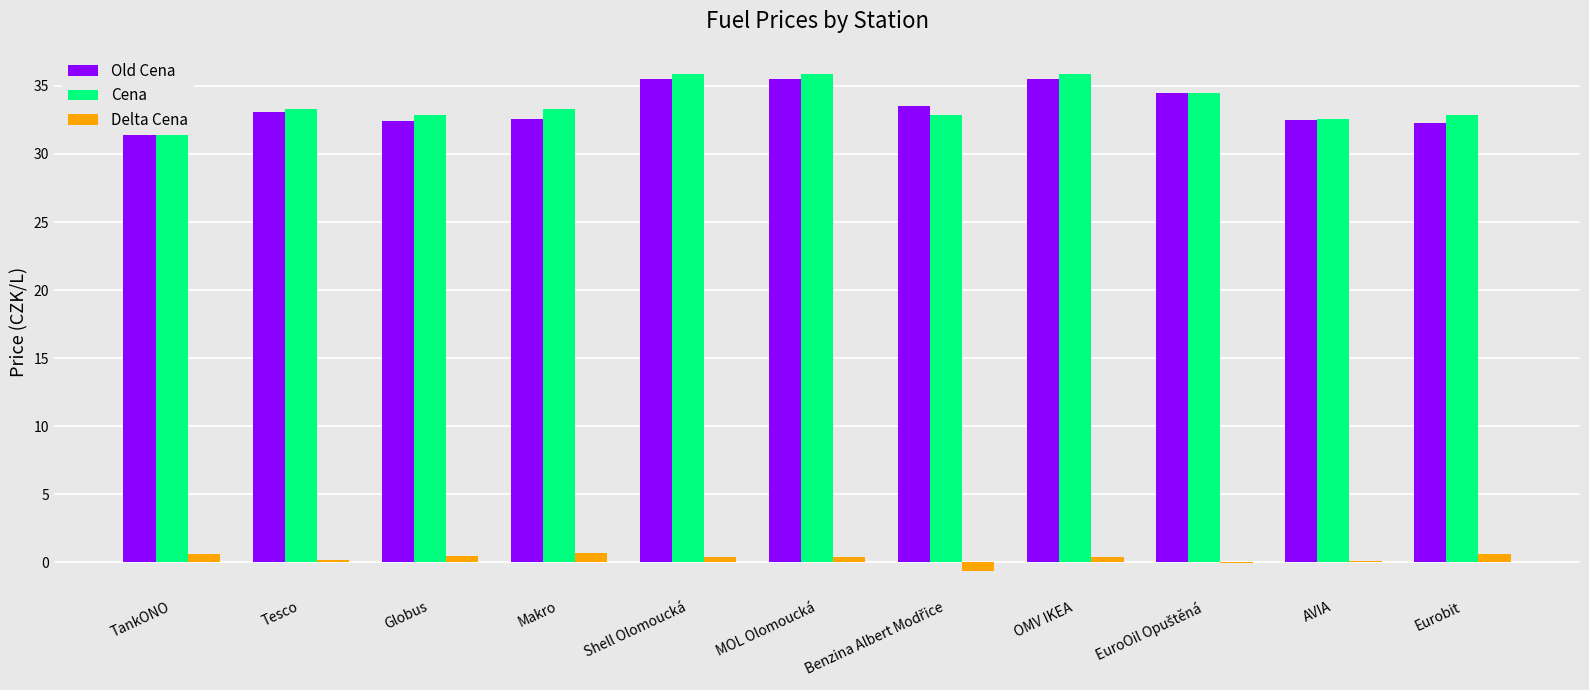

What is the total value across all series at EuroOil Opuštěná?

69.0